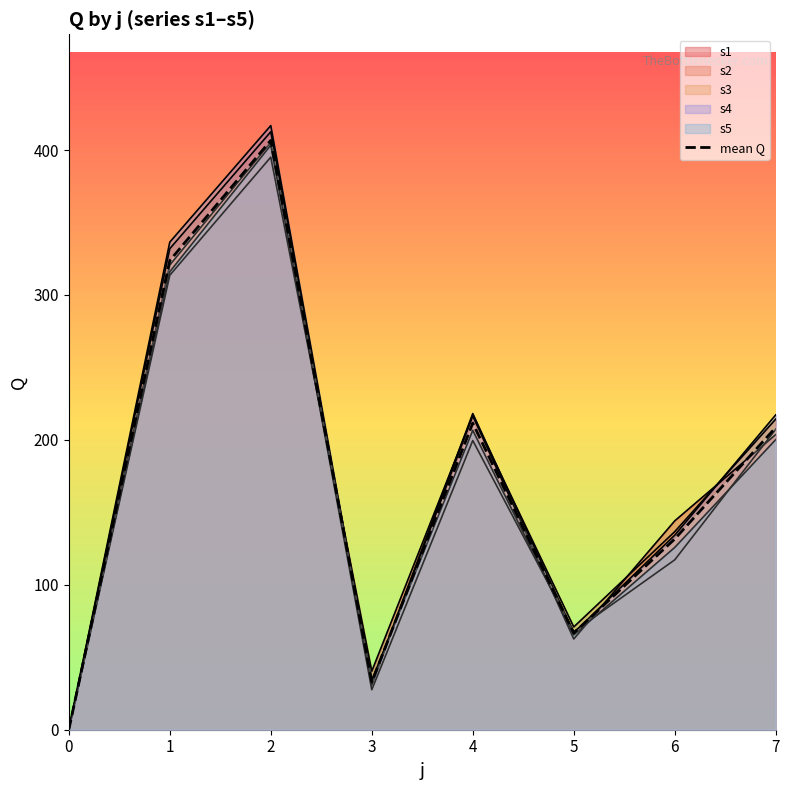

Which has a higher value, 4 or 3?

4